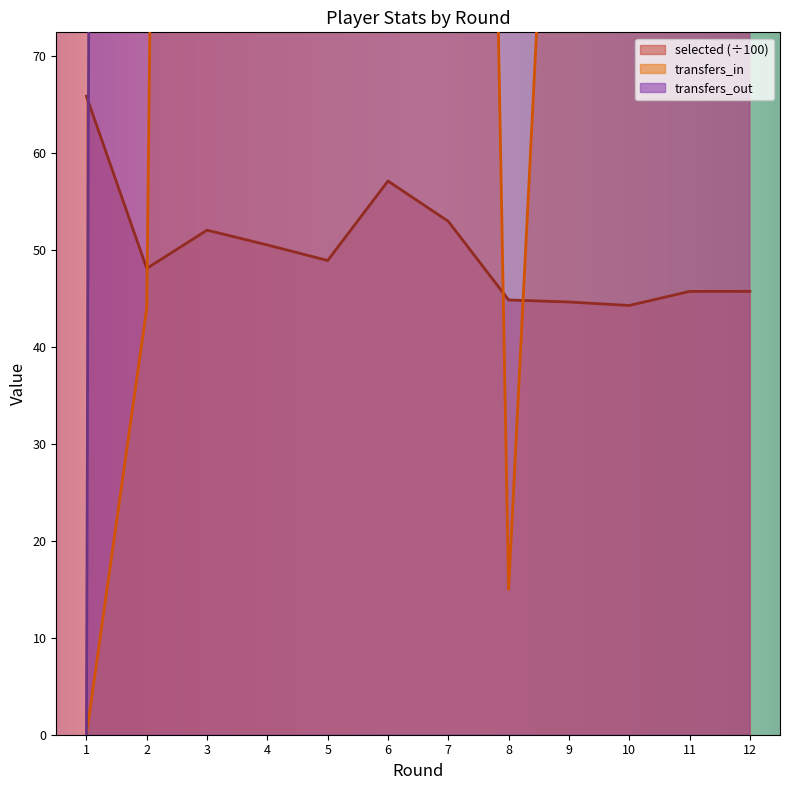

Reading right to left, what are all the values shown in this chart?

selected: 12=45.7	11=45.7	10=44.3	9=44.6	8=44.9	7=53.0	6=57.1	5=48.9	4=50.5	3=52.0	2=48.1	1=65.9
transfers_in: 12=164.0	11=275.0	10=118.0	9=139.0	8=15.0	7=355.0	6=831.0	5=206.0	4=202.0	3=602.0	2=44.0	1=0.0
transfers_out: 12=193.0	11=194.0	10=197.0	9=269.0	8=825.0	7=807.0	6=269.0	5=567.0	4=587.0	3=744.0	2=1933.0	1=0.0